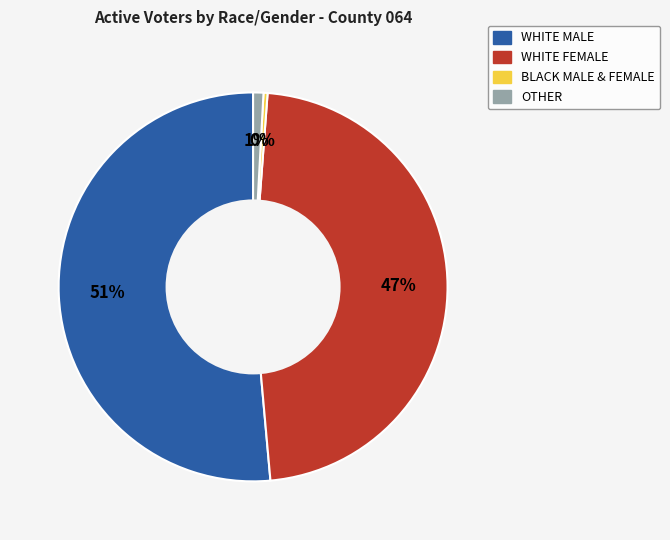

To the nearest percent, what is the average slice percentage?

25%